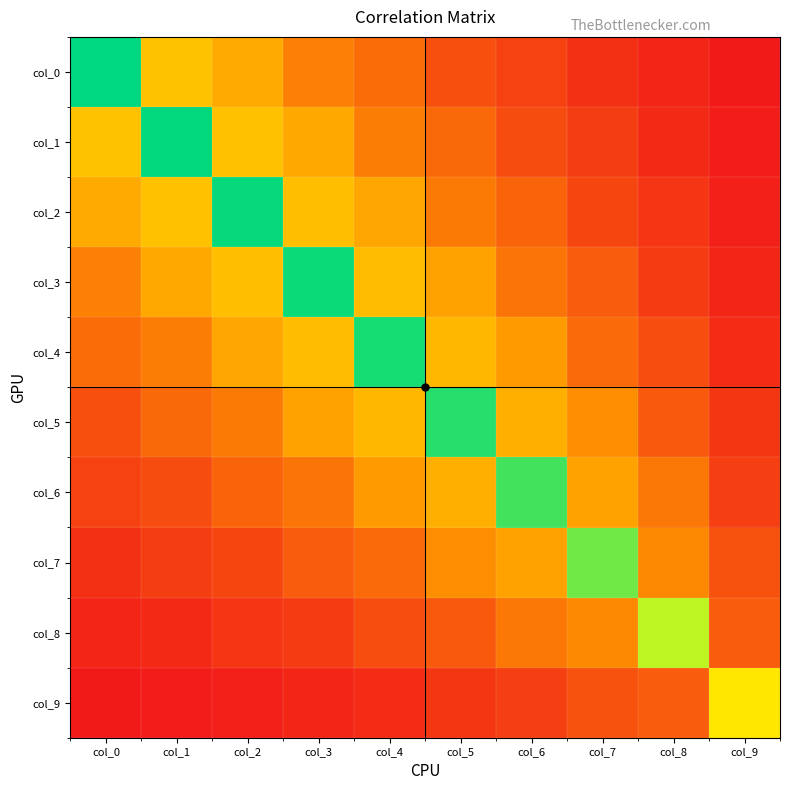

Reading left to right, transcribe all the data shown in this chart.

col_0: col_0=2.2	col_1=1.1	col_2=0.9	col_3=0.6	col_4=0.5	col_5=0.4	col_6=0.3	col_7=0.2	col_8=0.1	col_9=0.1
col_1: col_0=1.1	col_1=2.2	col_2=1.1	col_3=0.9	col_4=0.6	col_5=0.5	col_6=0.4	col_7=0.3	col_8=0.2	col_9=0.1
col_2: col_0=0.9	col_1=1.1	col_2=2.2	col_3=1.1	col_4=0.9	col_5=0.6	col_6=0.5	col_7=0.3	col_8=0.2	col_9=0.1
col_3: col_0=0.6	col_1=0.9	col_2=1.1	col_3=2.2	col_4=1.0	col_5=0.9	col_6=0.6	col_7=0.4	col_8=0.3	col_9=0.1
col_4: col_0=0.5	col_1=0.6	col_2=0.9	col_3=1.0	col_4=2.2	col_5=1.0	col_6=0.8	col_7=0.5	col_8=0.4	col_9=0.2
col_5: col_0=0.4	col_1=0.5	col_2=0.6	col_3=0.9	col_4=1.0	col_5=2.1	col_6=0.9	col_7=0.7	col_8=0.4	col_9=0.2
col_6: col_0=0.3	col_1=0.4	col_2=0.5	col_3=0.6	col_4=0.8	col_5=0.9	col_6=2.0	col_7=0.9	col_8=0.6	col_9=0.3
col_7: col_0=0.2	col_1=0.3	col_2=0.3	col_3=0.4	col_4=0.5	col_5=0.7	col_6=0.9	col_7=1.9	col_8=0.7	col_9=0.4
col_8: col_0=0.1	col_1=0.2	col_2=0.2	col_3=0.3	col_4=0.4	col_5=0.4	col_6=0.6	col_7=0.7	col_8=1.7	col_9=0.4
col_9: col_0=0.1	col_1=0.1	col_2=0.1	col_3=0.1	col_4=0.2	col_5=0.2	col_6=0.3	col_7=0.4	col_8=0.4	col_9=1.3